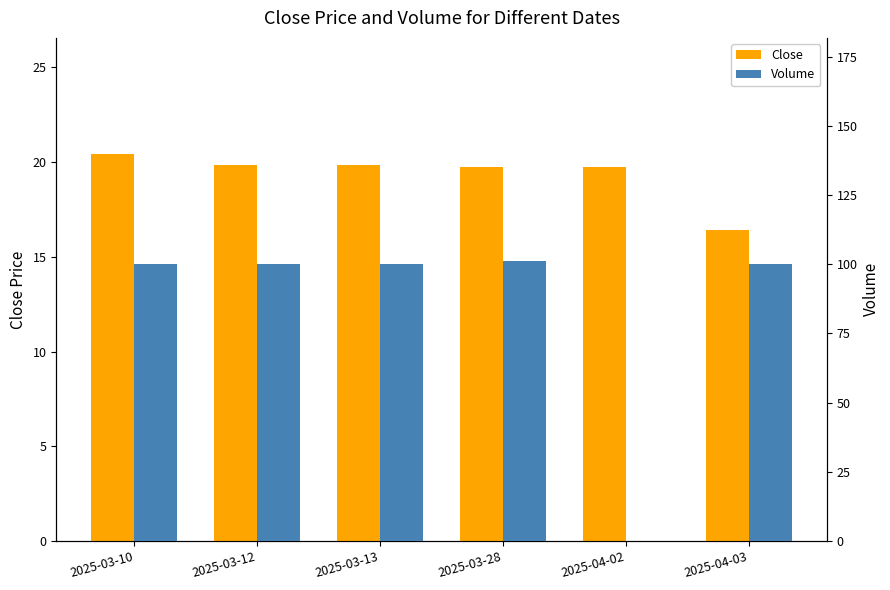

Which category has the lowest value in the Close series?

2025-04-03